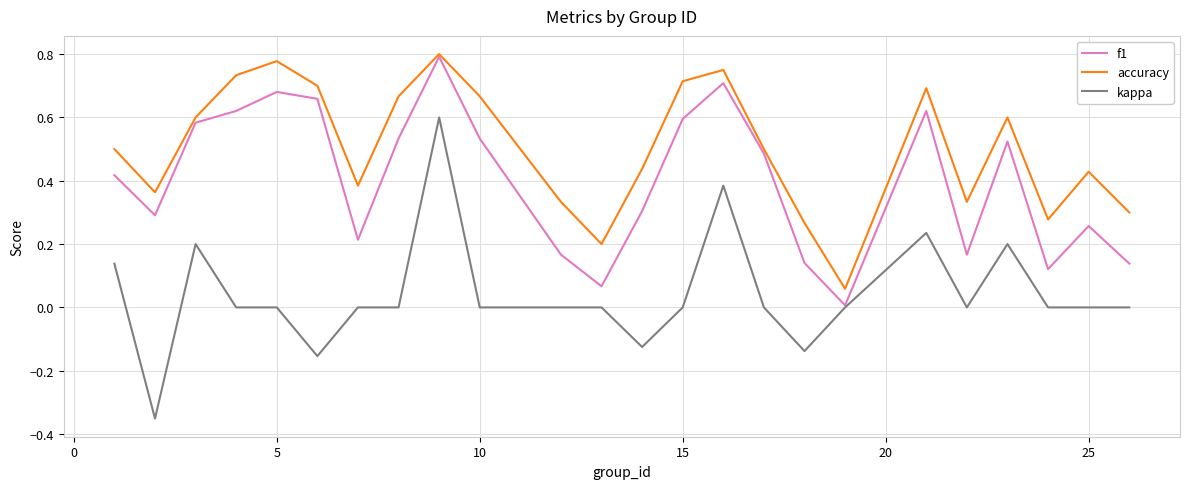

True or false: kappa and accuracy intersect in this chart.

False